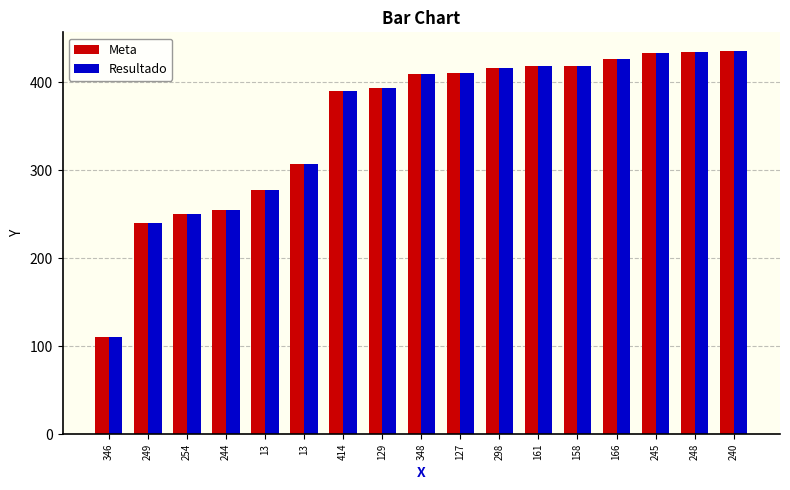

Is the value of Meta at 346 greater than the value of Resultado at 414?

No